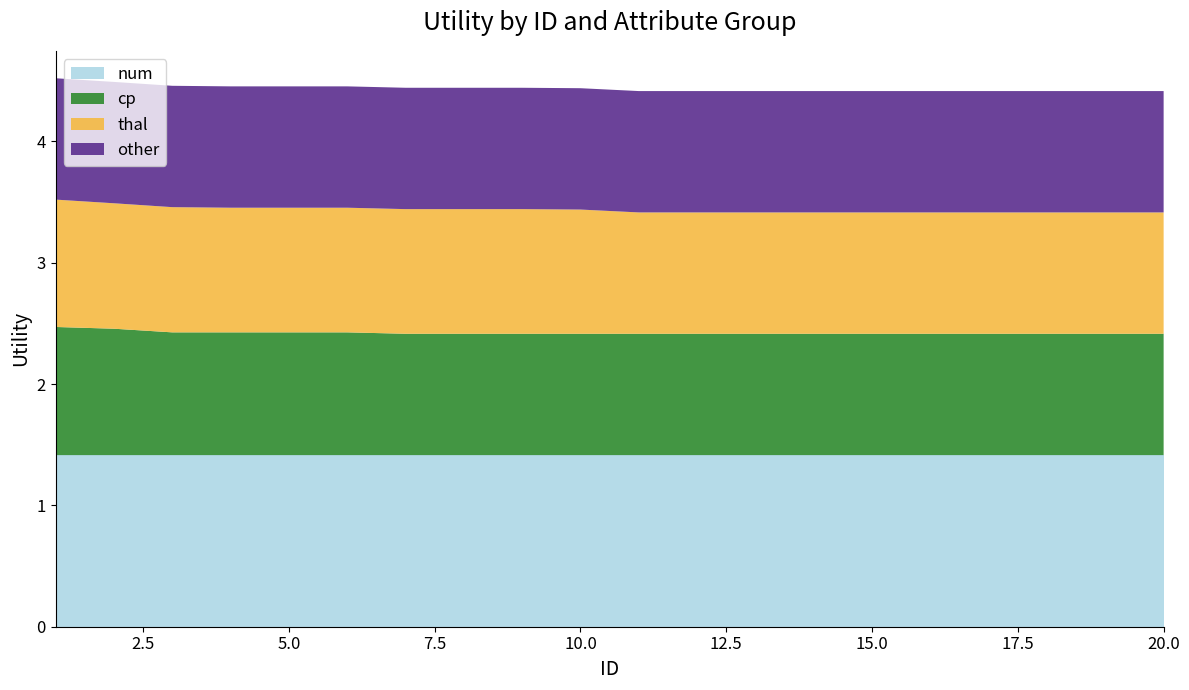

Reading left to right, what are all the values shown in this chart?

num: 1=1.4	2=1.4	3=1.4	4=1.4	5=1.4	6=1.4	7=1.4	8=1.4	9=1.4	10=1.4	11=1.4	12=1.4	13=1.4	14=1.4	15=1.4	16=1.4	17=1.4	18=1.4	19=1.4	20=1.4
cp: 1=1.1	2=1.0	3=1.0	4=1.0	5=1.0	6=1.0	7=1.0	8=1.0	9=1.0	10=1.0	11=1.0	12=1.0	13=1.0	14=1.0	15=1.0	16=1.0	17=1.0	18=1.0	19=1.0	20=1.0
thal: 1=1.0	2=1.0	3=1.0	4=1.0	5=1.0	6=1.0	7=1.0	8=1.0	9=1.0	10=1.0	11=1.0	12=1.0	13=1.0	14=1.0	15=1.0	16=1.0	17=1.0	18=1.0	19=1.0	20=1.0
other: 1=1.0	2=1.0	3=1.0	4=1.0	5=1.0	6=1.0	7=1.0	8=1.0	9=1.0	10=1.0	11=1.0	12=1.0	13=1.0	14=1.0	15=1.0	16=1.0	17=1.0	18=1.0	19=1.0	20=1.0